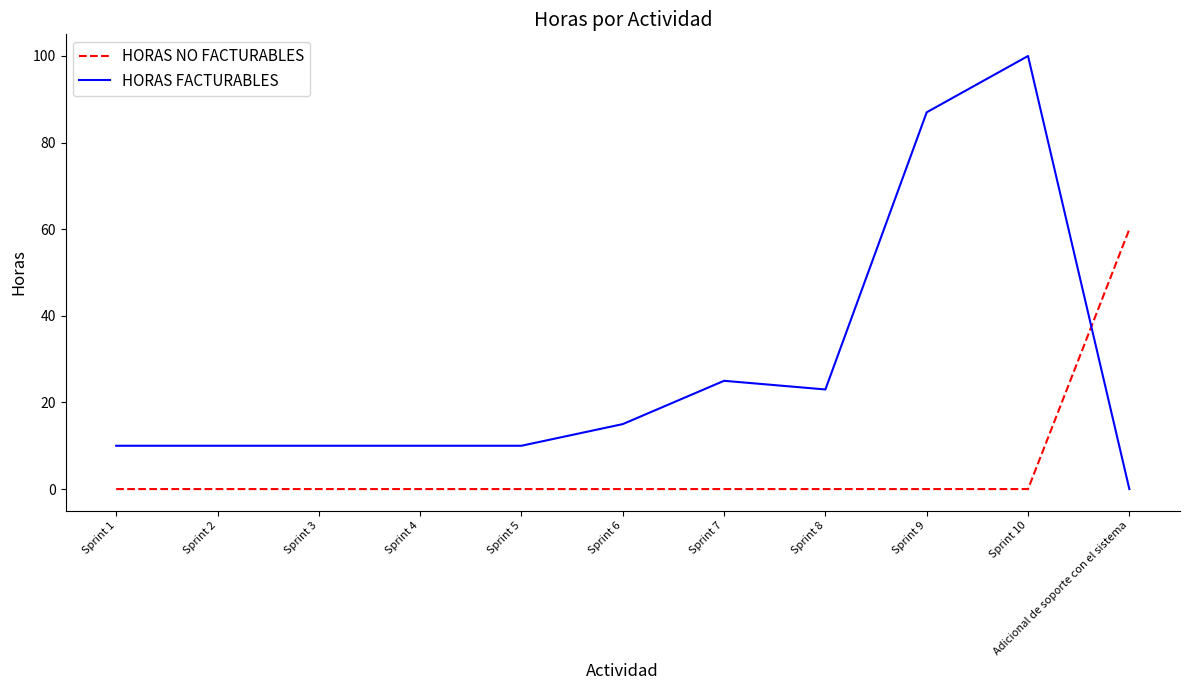

Reading right to left, list all the values displayed in this chart.

HORAS NO FACTURABLES: 60	0	0	0	0	0	0	0	0	0	0
HORAS FACTURABLES: 0	100	87	23	25	15	10	10	10	10	10